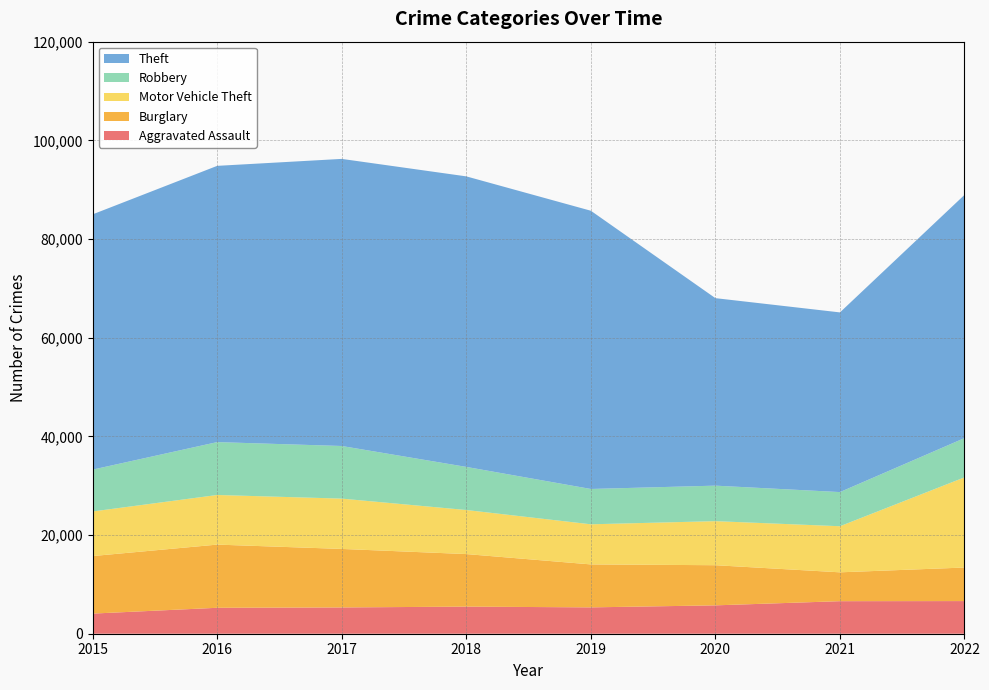

Reading right to left, transcribe all the data shown in this chart.

Aggravated Assault: 6616	6597	5750	5340	5493	5327	5256	4080
Burglary: 6800	5848	8137	8708	10652	11860	12807	11662
Motor Vehicle Theft: 18279	9341	8928	8131	8929	10197	10057	9035
Robbery: 7958	6923	7197	7159	8737	10665	10719	8485
Theft: 49294	36418	38003	56394	58887	58191	55991	51738